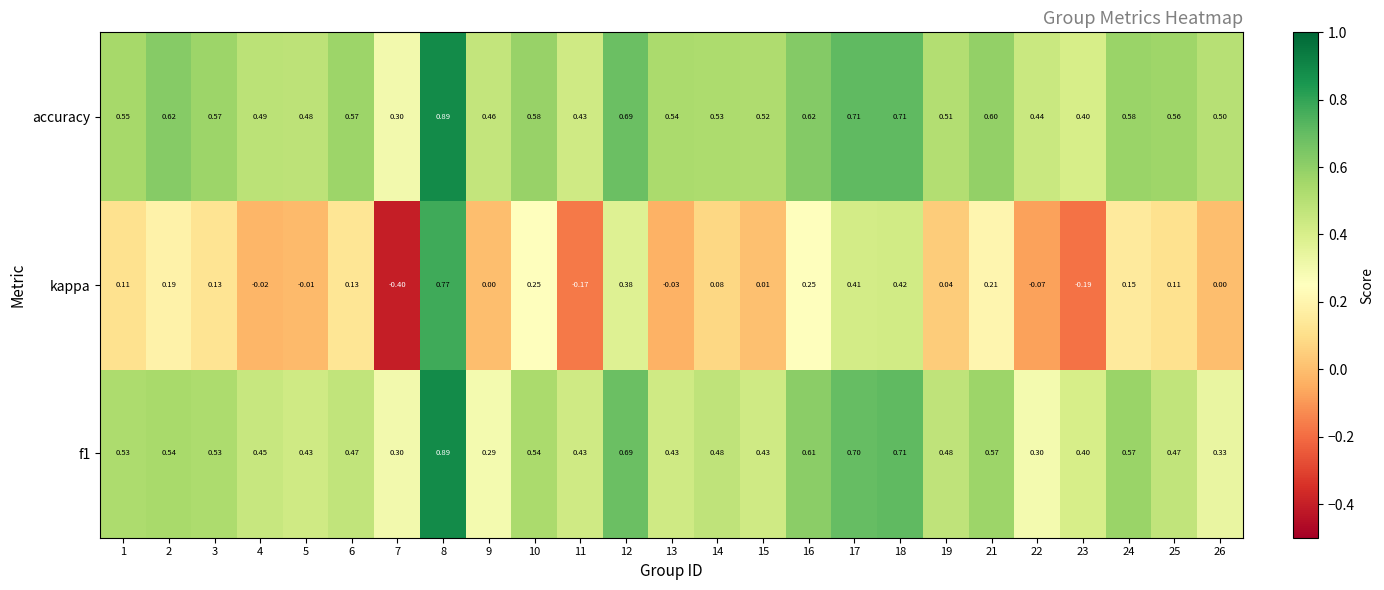

Which series changed the most between 9 and 23?

kappa